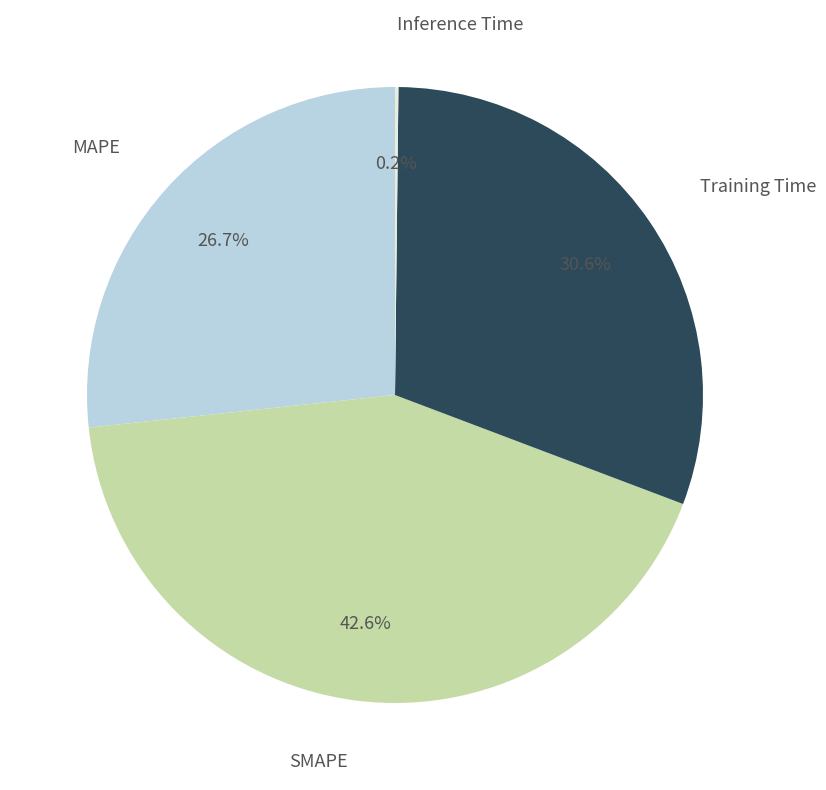

Between Training Time and MAPE, which is larger?

Training Time